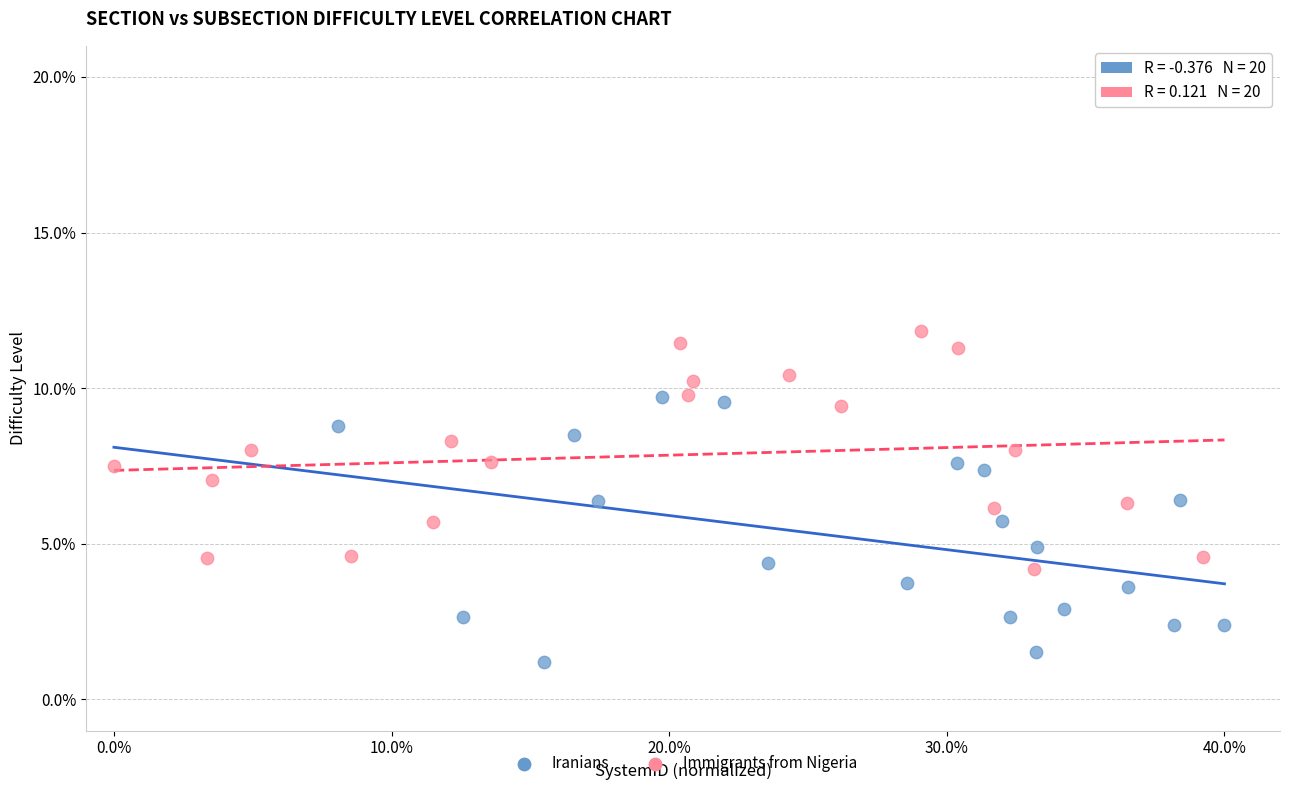

Which series reaches the minimum Y coordinate?

Iranians